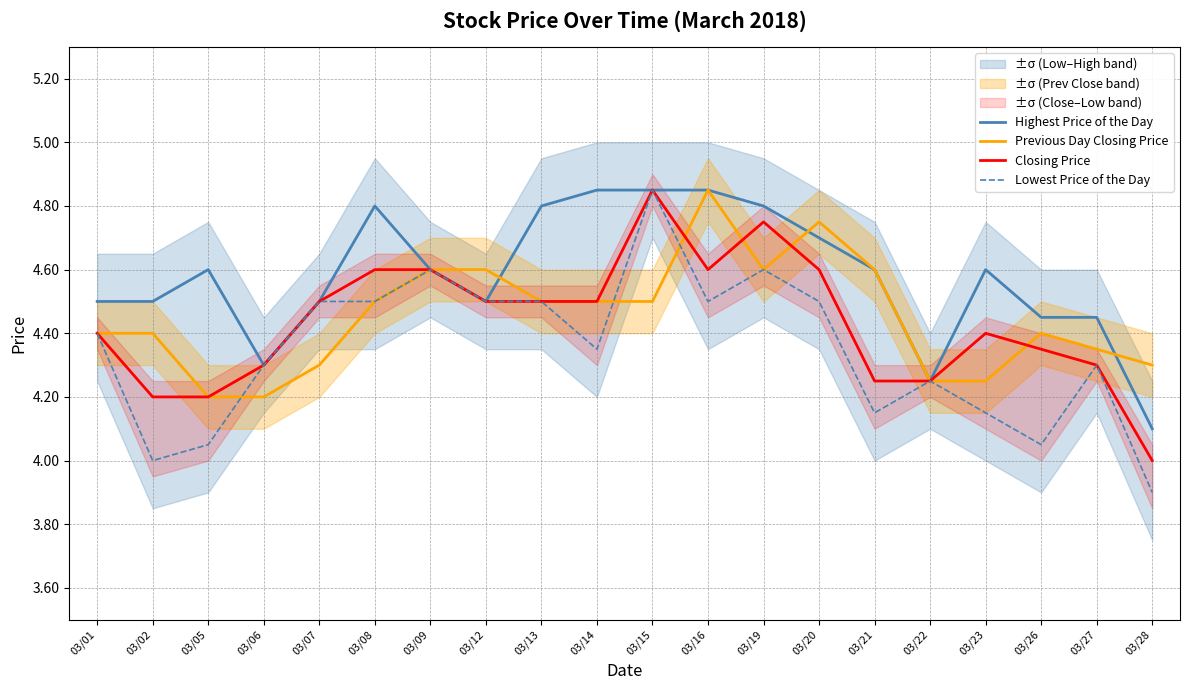

Reading right to left, transcribe all the data shown in this chart.

Highest Price of the Day: 03/28=4.1	03/27=4.5	03/26=4.5	03/23=4.6	03/22=4.2	03/21=4.6	03/20=4.7	03/19=4.8	03/16=4.8	03/15=4.8	03/14=4.8	03/13=4.8	03/12=4.5	03/09=4.6	03/08=4.8	03/07=4.5	03/06=4.3	03/05=4.6	03/02=4.5	03/01=4.5
Previous Day Closing Price: 03/28=4.3	03/27=4.3	03/26=4.4	03/23=4.2	03/22=4.2	03/21=4.6	03/20=4.8	03/19=4.6	03/16=4.8	03/15=4.5	03/14=4.5	03/13=4.5	03/12=4.6	03/09=4.6	03/08=4.5	03/07=4.3	03/06=4.2	03/05=4.2	03/02=4.4	03/01=4.4
Closing Price: 03/28=4.0	03/27=4.3	03/26=4.3	03/23=4.4	03/22=4.2	03/21=4.2	03/20=4.6	03/19=4.8	03/16=4.6	03/15=4.8	03/14=4.5	03/13=4.5	03/12=4.5	03/09=4.6	03/08=4.6	03/07=4.5	03/06=4.3	03/05=4.2	03/02=4.2	03/01=4.4
Lowest Price of the Day: 03/28=3.9	03/27=4.3	03/26=4.0	03/23=4.2	03/22=4.2	03/21=4.2	03/20=4.5	03/19=4.6	03/16=4.5	03/15=4.8	03/14=4.3	03/13=4.5	03/12=4.5	03/09=4.6	03/08=4.5	03/07=4.5	03/06=4.3	03/05=4.0	03/02=4.0	03/01=4.4